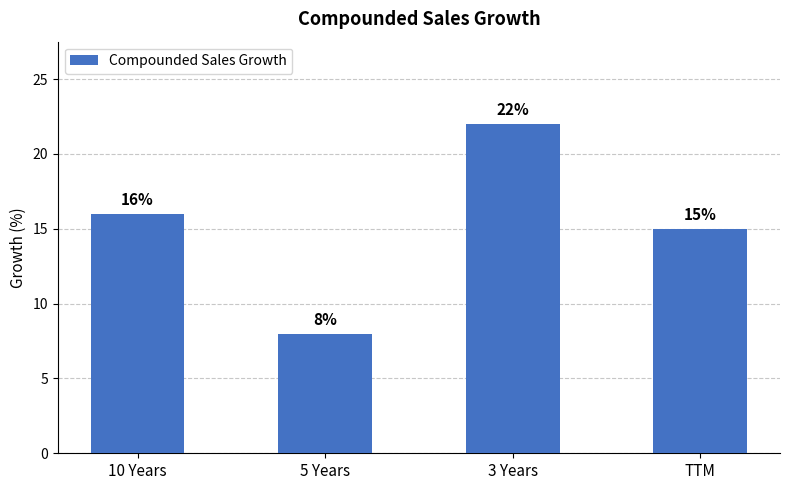

What is the label of the 2nd bar from the right?

3 Years